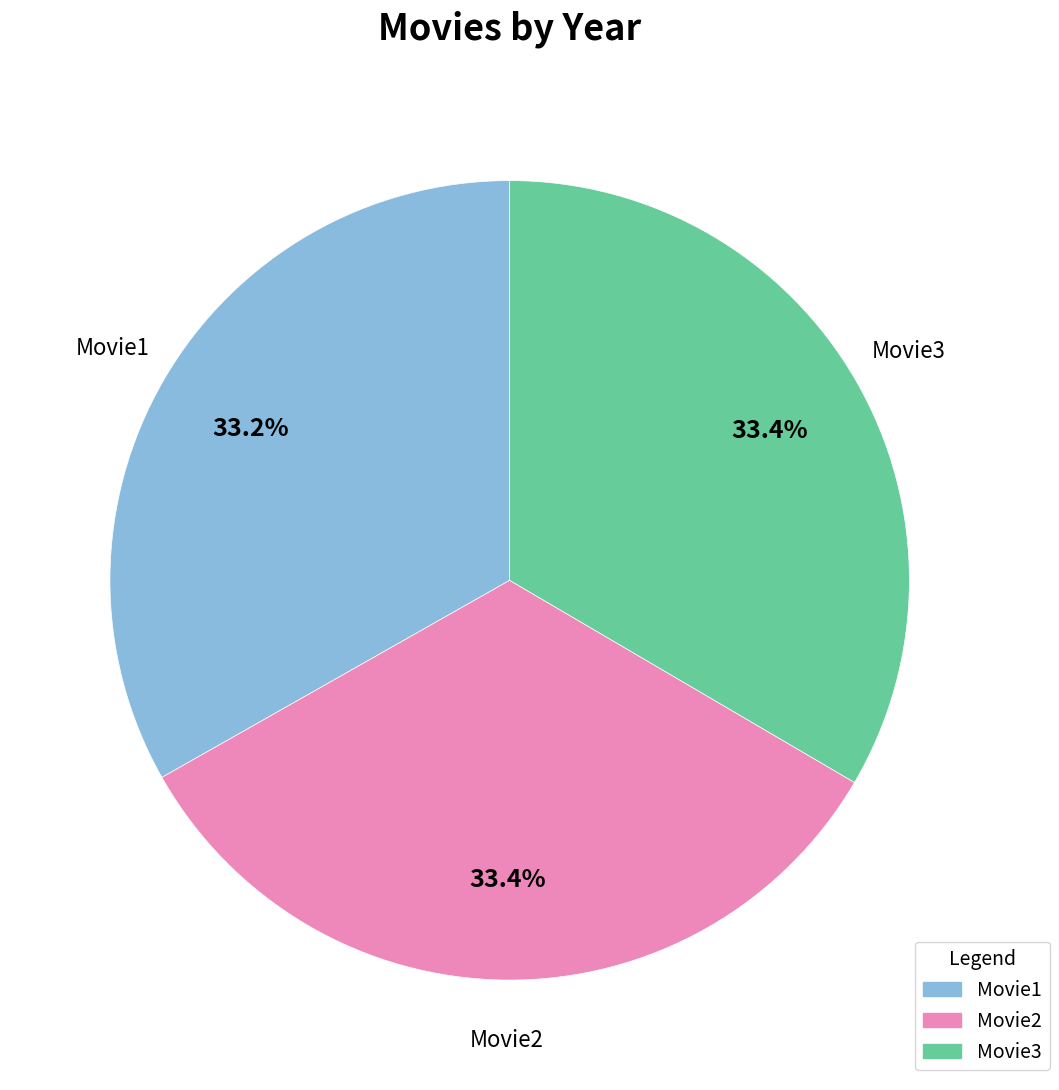

True or false: Movie3 accounts for 43% of the total.

False